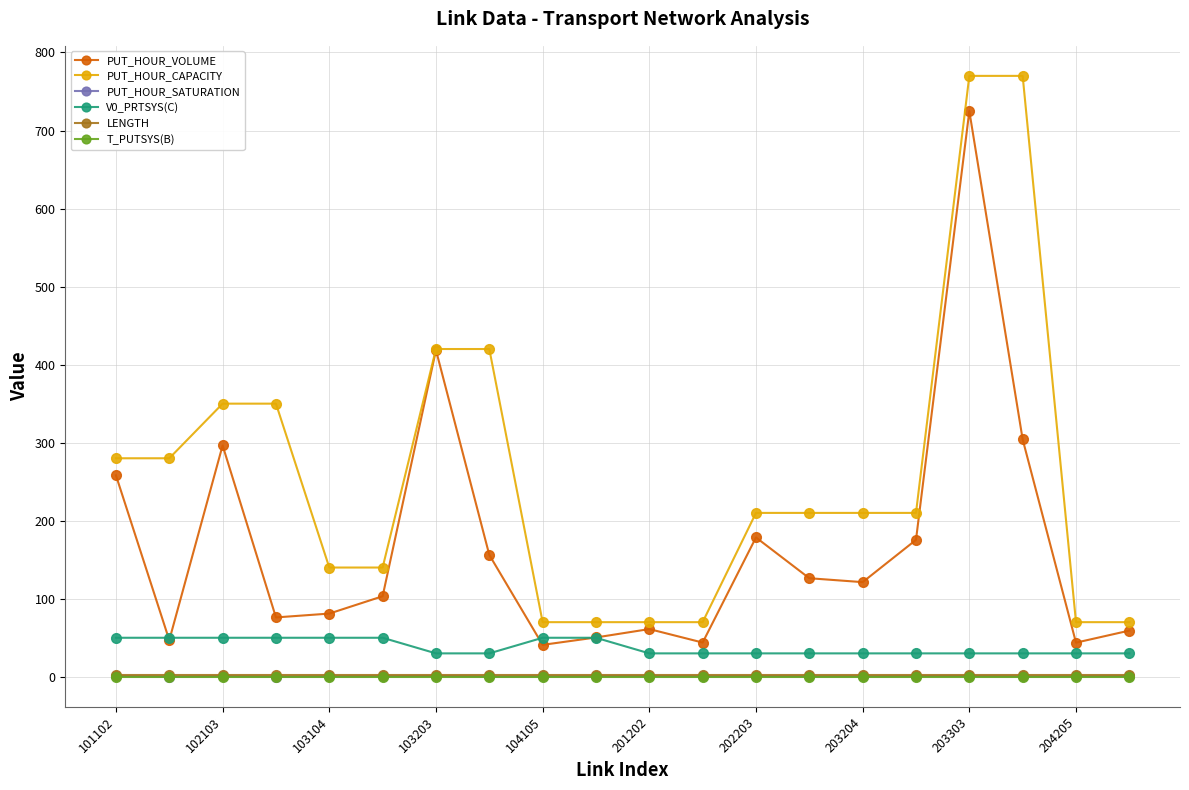

Which series has the widest spread of values?

PUT_HOUR_CAPACITY